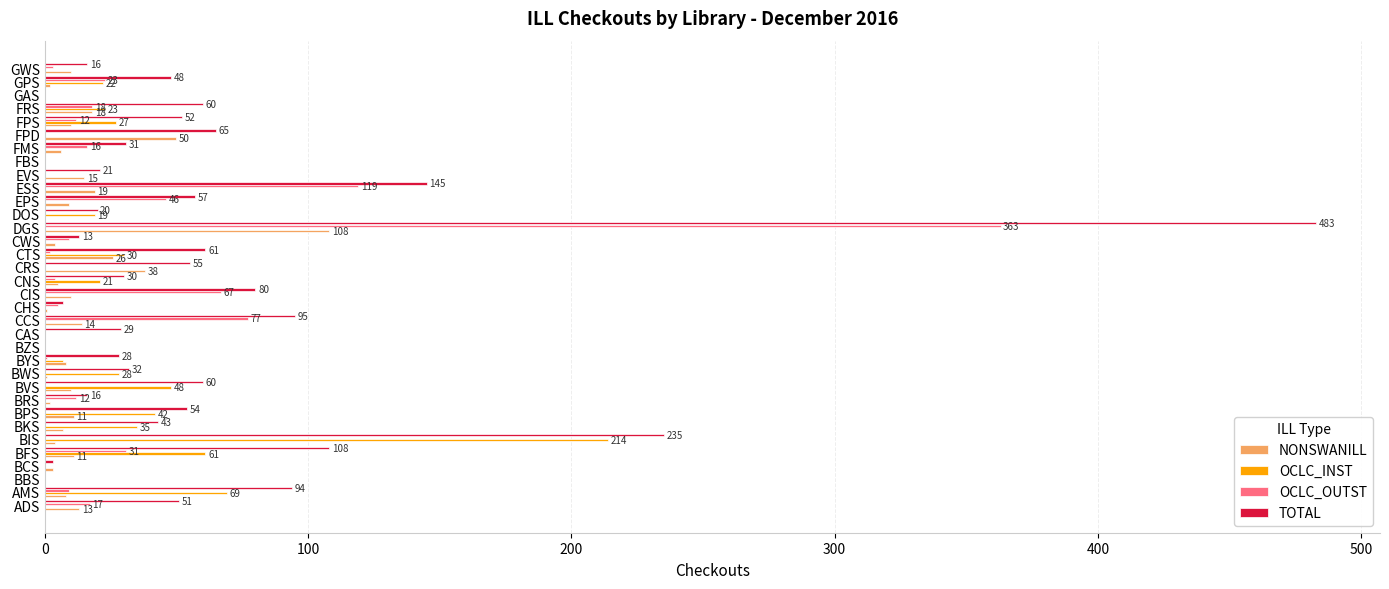

Which series changed the most between DGS and GPS?

TOTAL